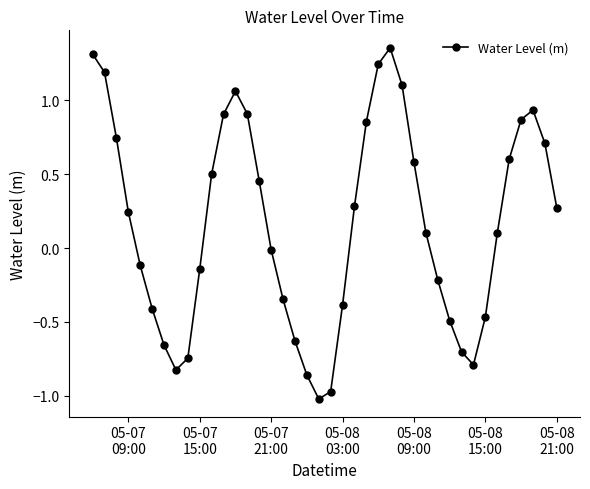

What is the value of the 35th point from the left?

0.1